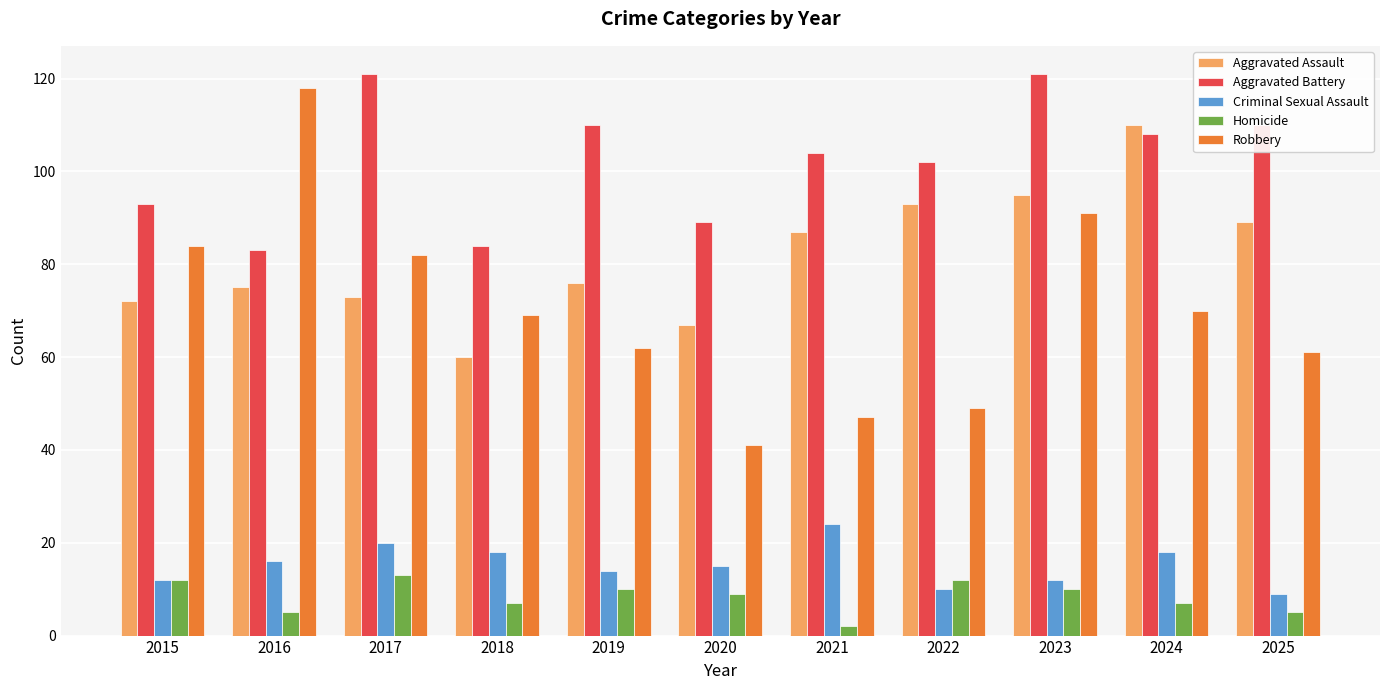

How many series are shown in this chart?

5